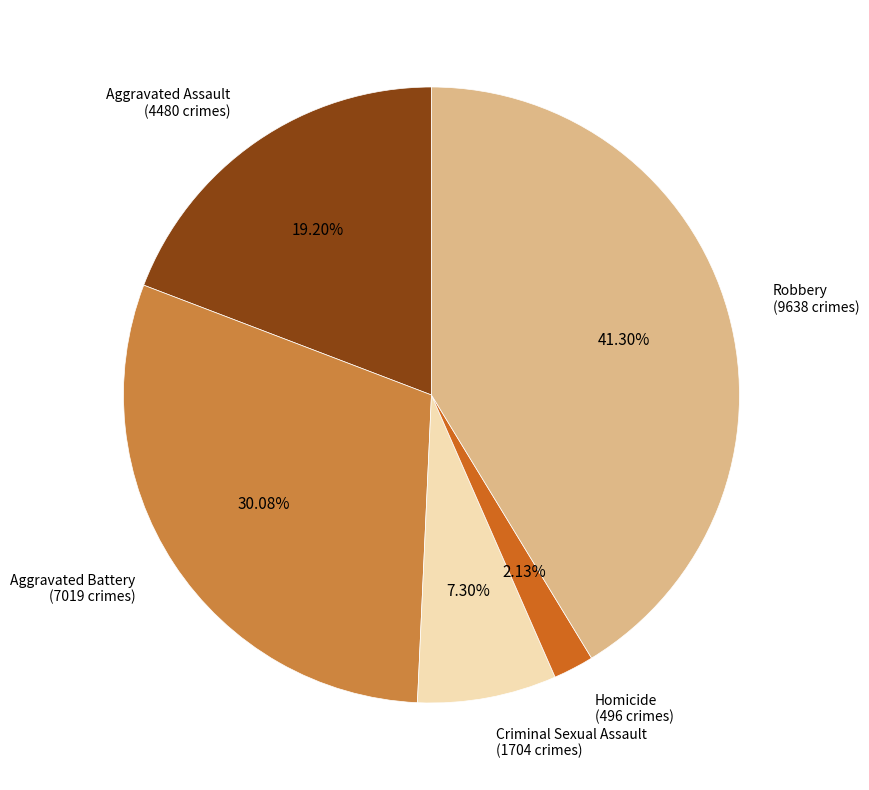

Between Homicide and Robbery, which is larger?

Robbery